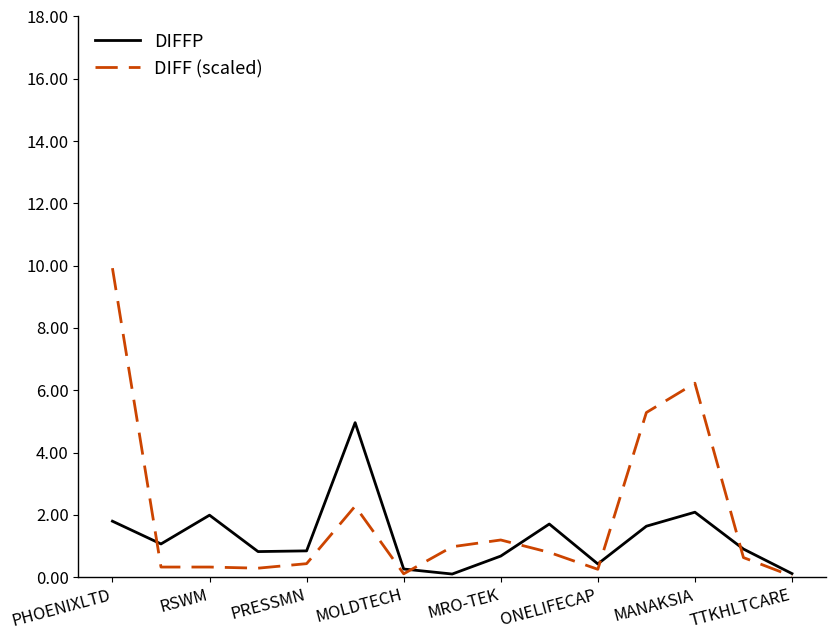

Rank the series by their maximum value, from lowest to highest.

DIFFP, DIFF (scaled)